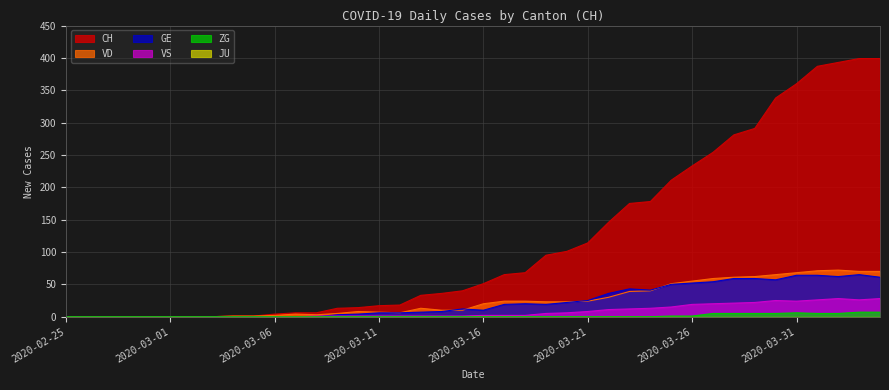

True or false: VS has a value of 20 at 2020-03-27.

True